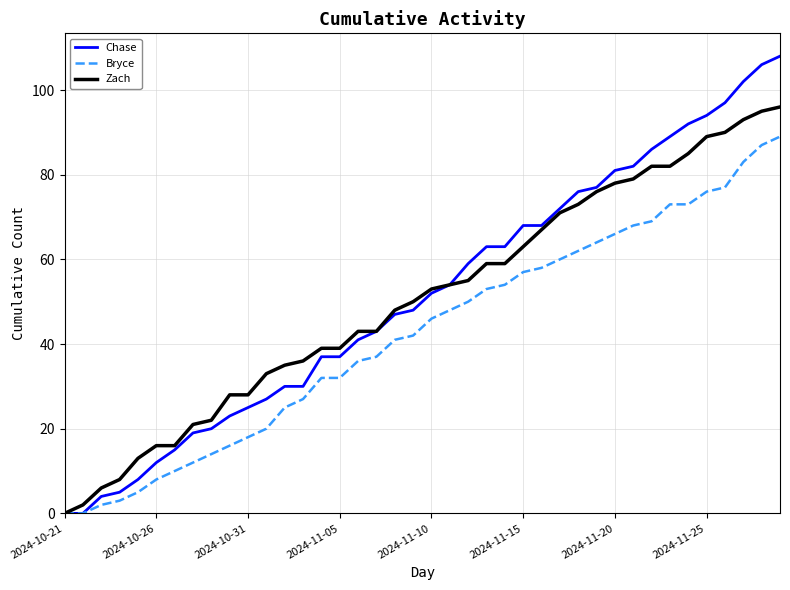

How many series are shown in this chart?

3